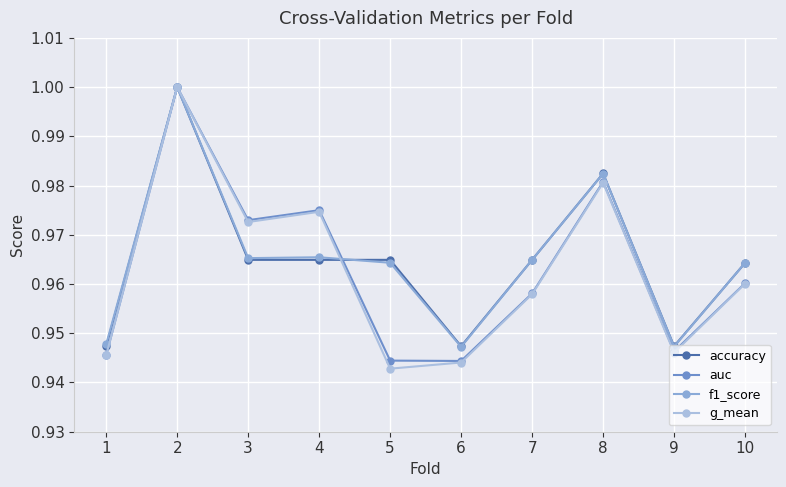

How many lines are shown in the chart?

4